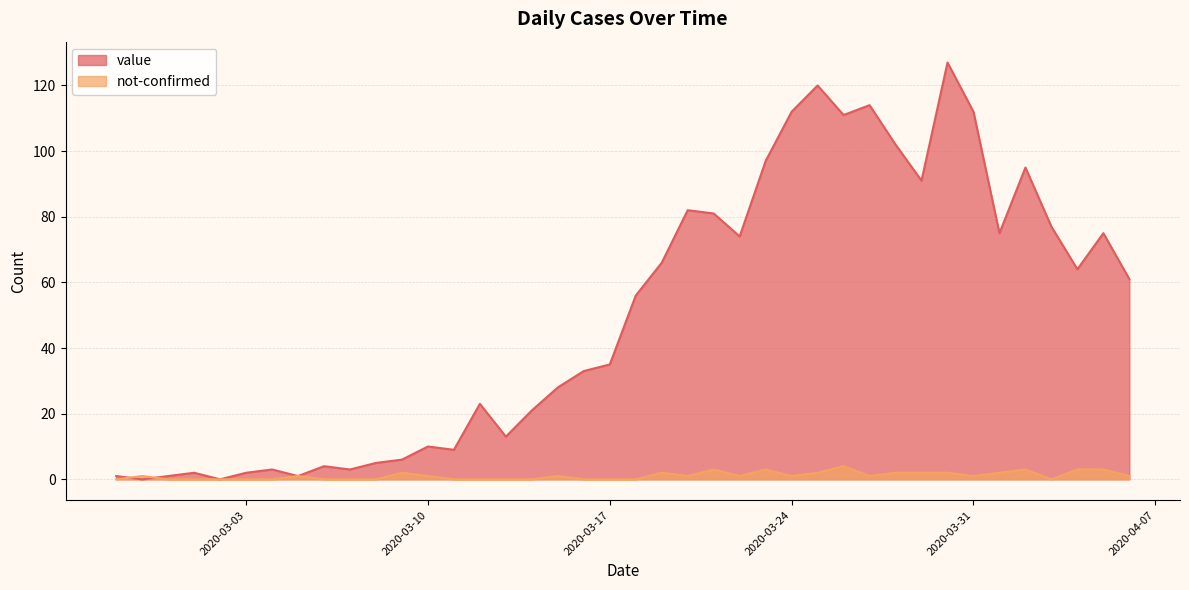

Where is the first local minimum for value?

2020-02-28